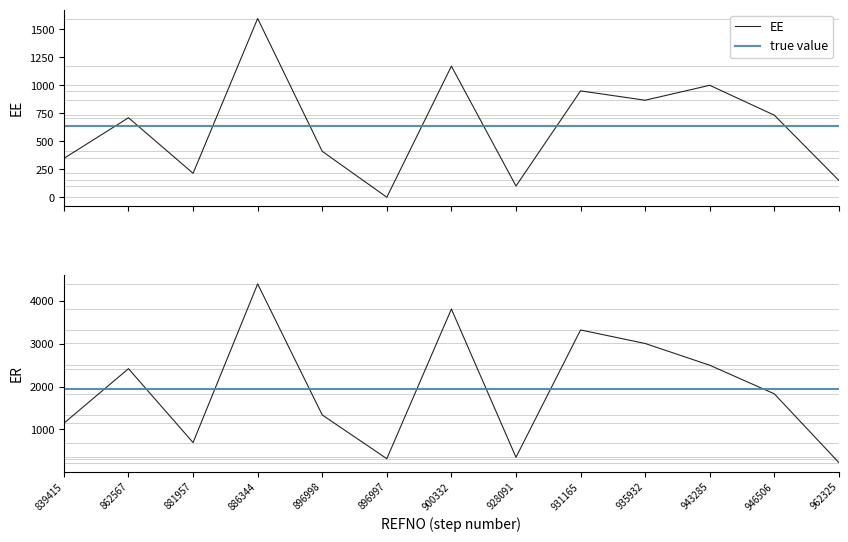

What is the value of the ER point at the 7th from the left?

3812.9